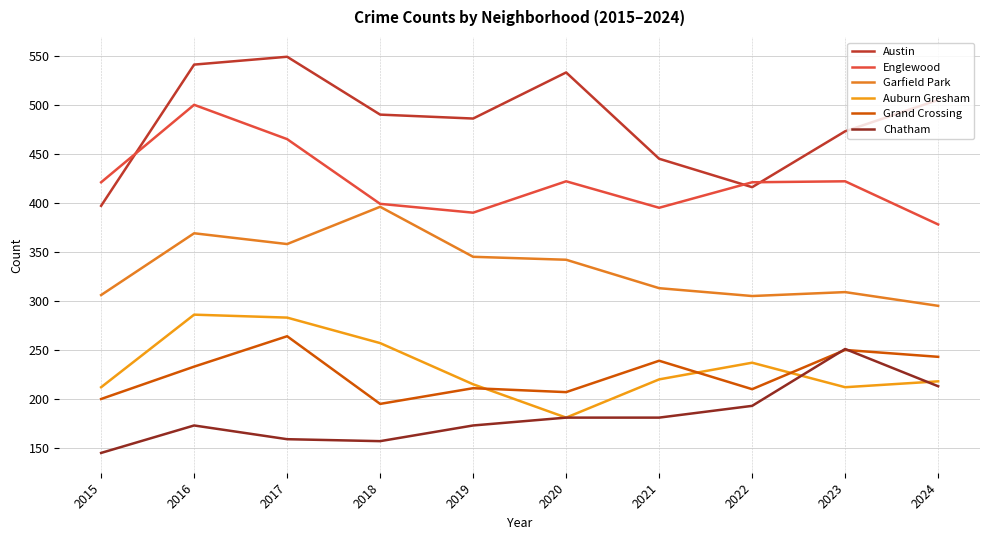

Is the value of Austin at 2018 greater than the value of Garfield Park at 2017?

Yes